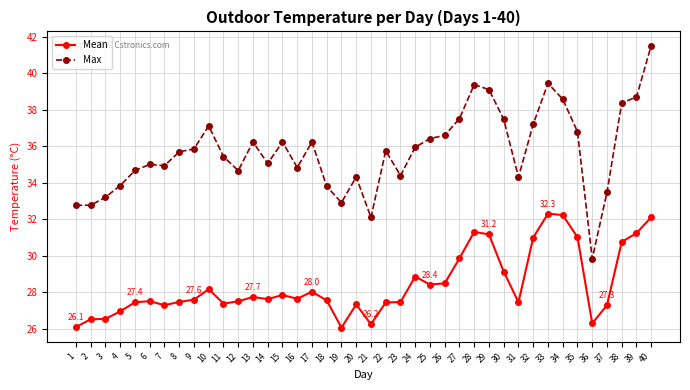

True or false: Max has more than 0 points higher than both neighbors.

True